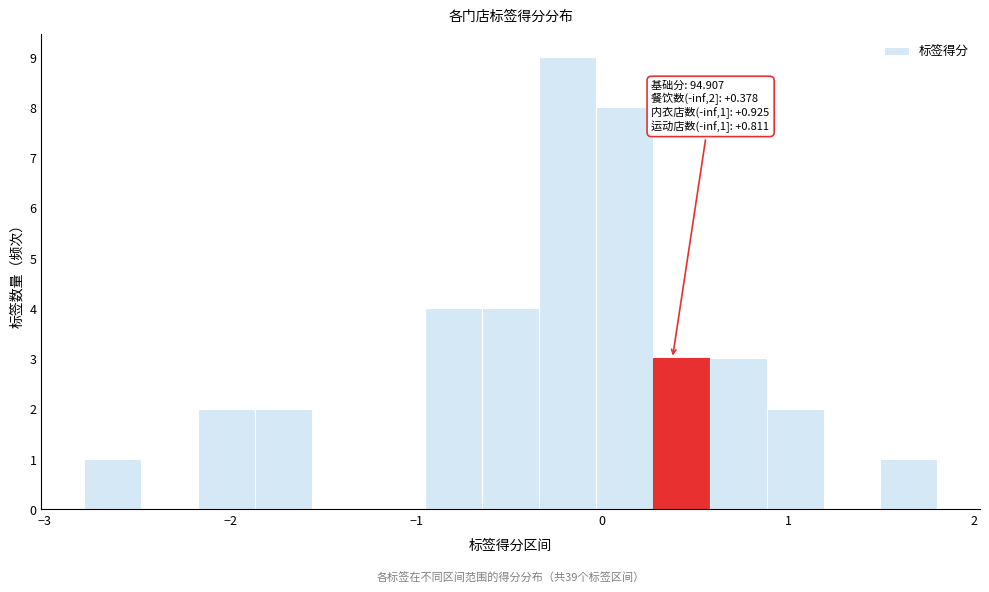

Around what value on the x-axis is the tallest bar? Give the approximate position of its centre, as read against the axis.

-0.2